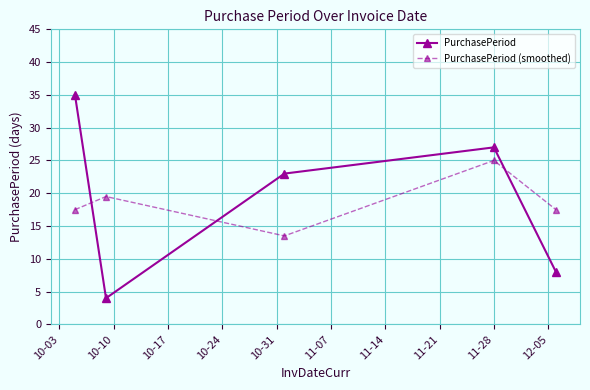

What is the difference between the maximum and minimum values in the PurchasePeriod series?

31.0